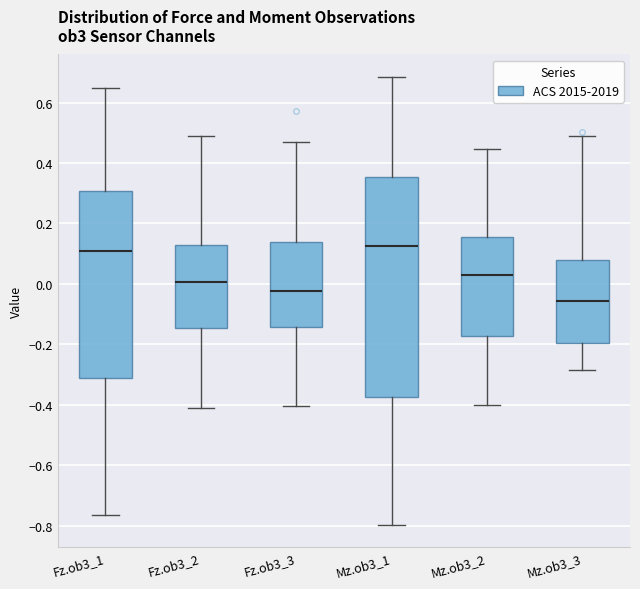

Reading left to right, transcribe this box plot: for each box, give where its median line is, the range the box spans, and where its two whiskers end, as read against the y-axis. The values are not printed on the chart, so give them approximately, as read against the axis.

Fz.ob3_1: median 0.12, box -0.32 to 0.30, whiskers -0.76 to 0.64
Fz.ob3_2: median 0.00, box -0.14 to 0.14, whiskers -0.42 to 0.50
Fz.ob3_3: median -0.02, box -0.14 to 0.14, whiskers -0.40 to 0.48
Mz.ob3_1: median 0.12, box -0.38 to 0.36, whiskers -0.80 to 0.68
Mz.ob3_2: median 0.04, box -0.18 to 0.16, whiskers -0.40 to 0.44
Mz.ob3_3: median -0.06, box -0.20 to 0.08, whiskers -0.28 to 0.48